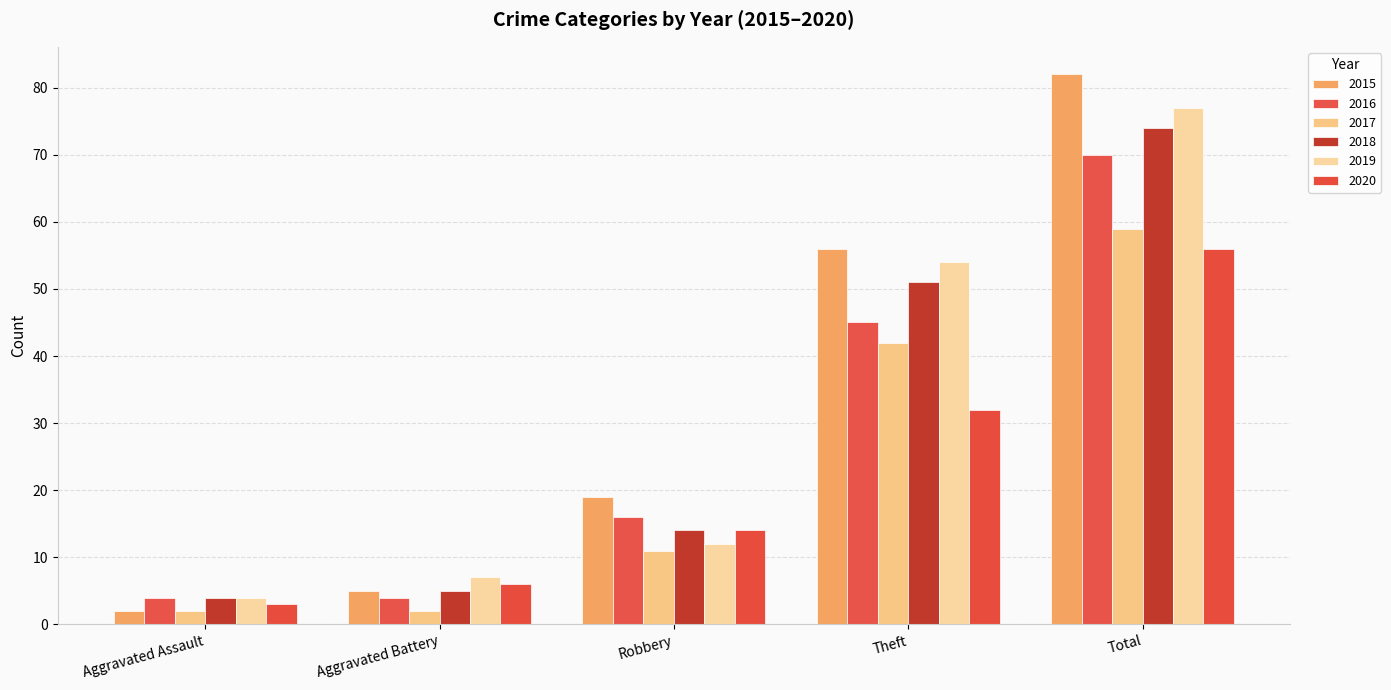

Are the bars horizontal?

No